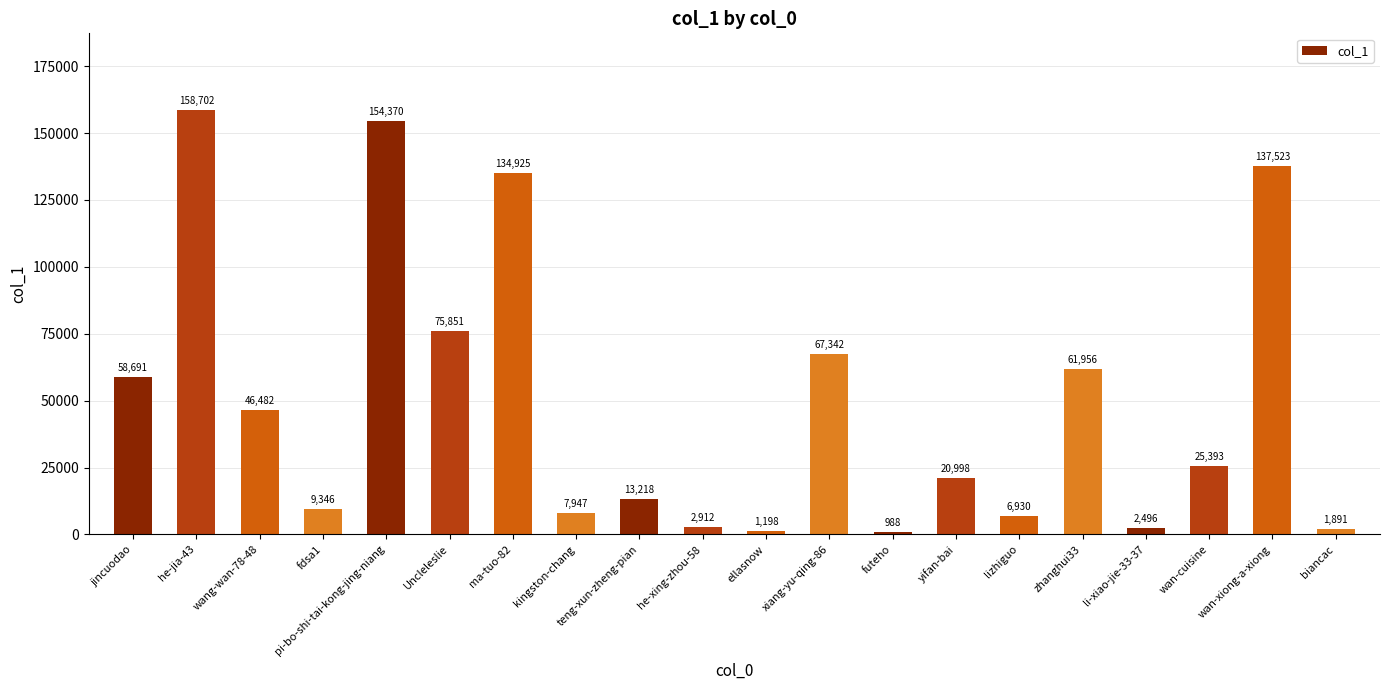

At which label does the data first exceed 25393?

jincuodao